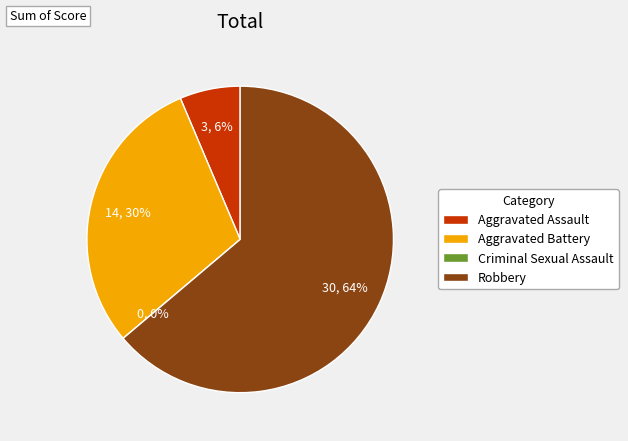

What percentage is NOT represented by Criminal Sexual Assault?

100.0%